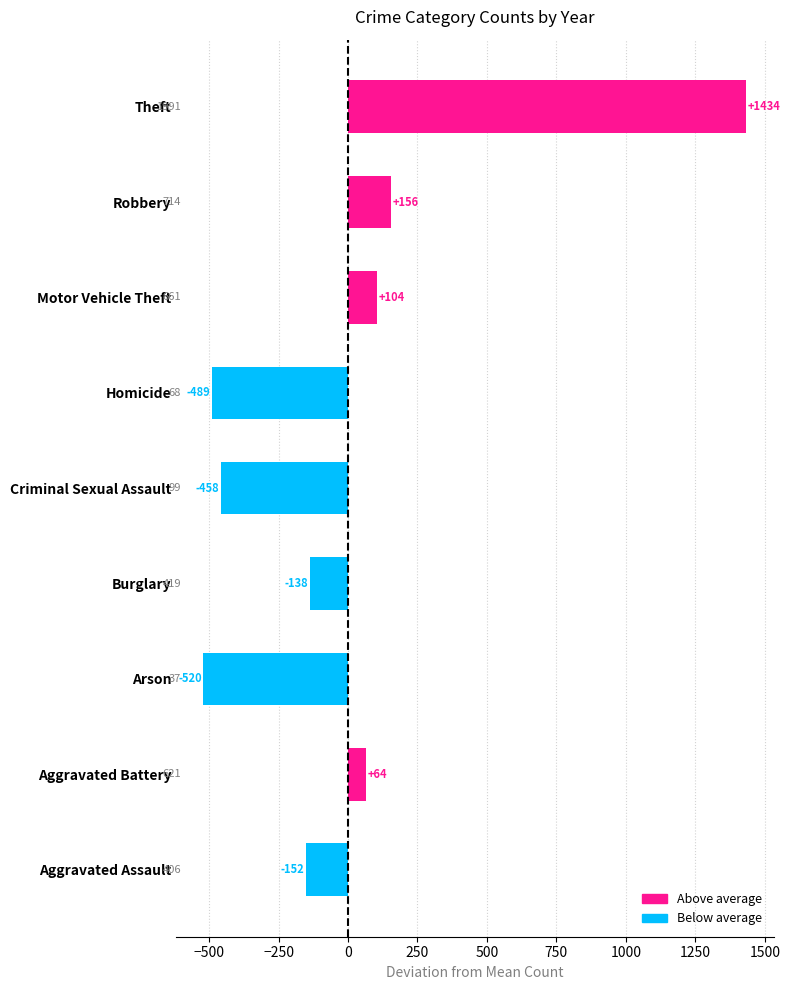

Which category has the highest value across all series?

Theft